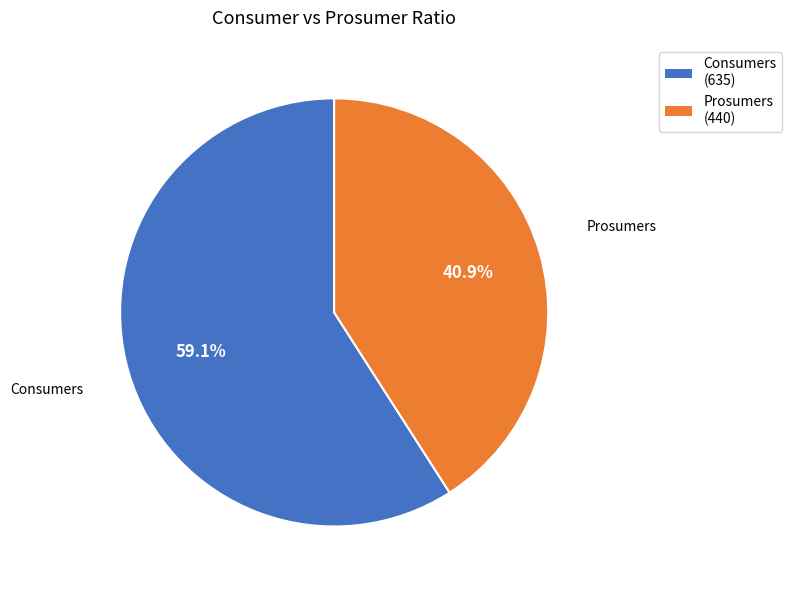

True or false: Consumers accounts for 73% of the total.

False